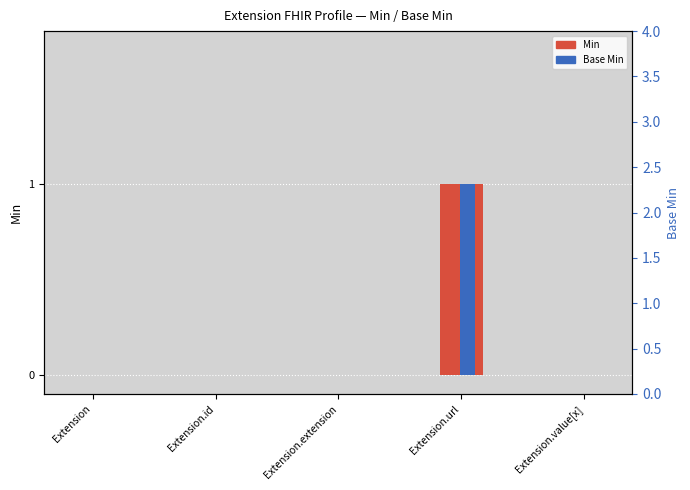

What are all the series names shown in the legend?

Min, Base Min